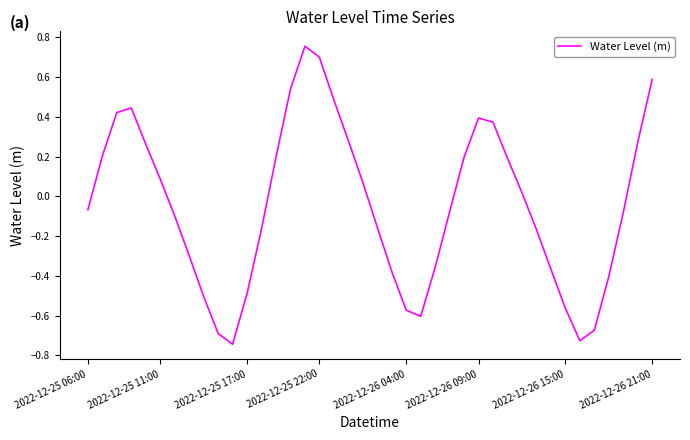

What is the difference between the maximum and minimum values?

1.5